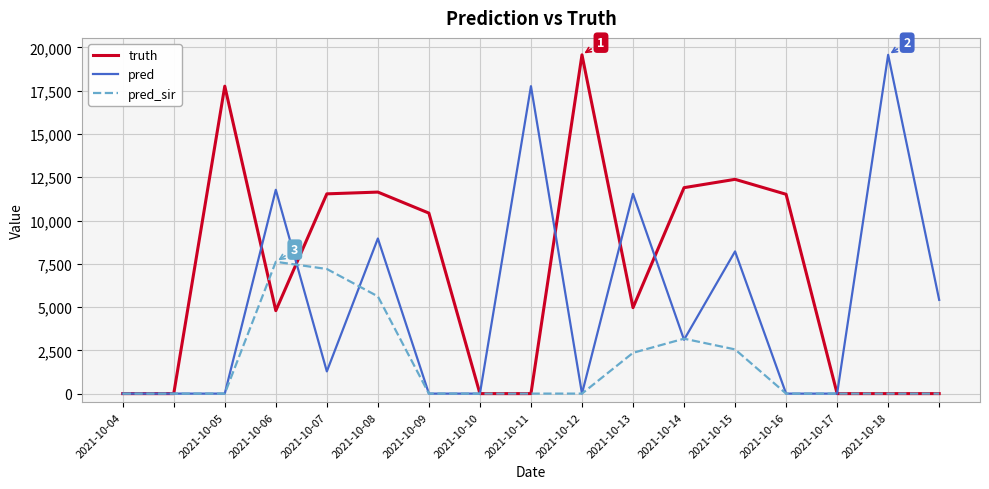

Which series has the largest total across all categories?

truth